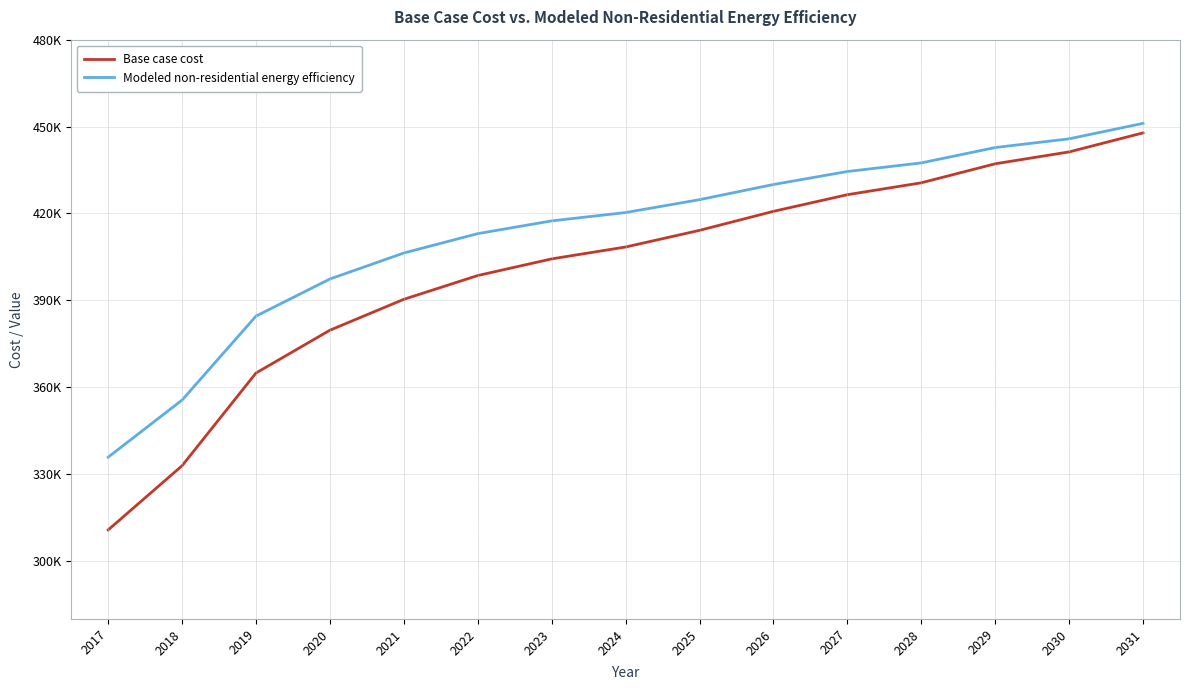

Rank the categories by Base case cost value from highest to lowest.

2031, 2030, 2029, 2028, 2027, 2026, 2025, 2024, 2023, 2022, 2021, 2020, 2019, 2018, 2017